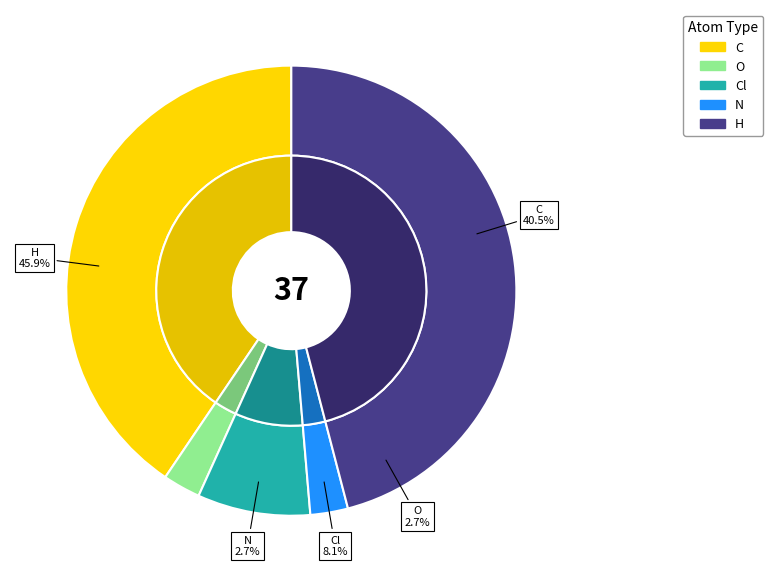

What is the ratio of the value at H to the value at Cl?

5.7